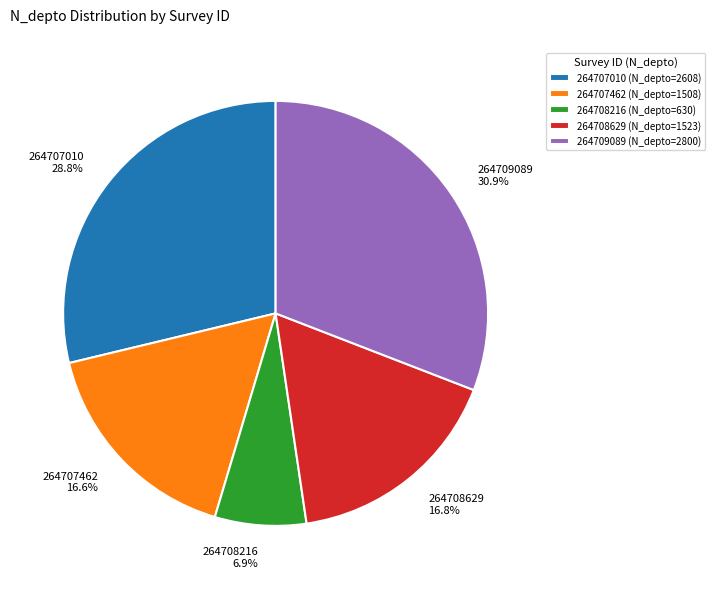

Approximately how many times larger is the value at 264708629 compared to 264708216?

2.4